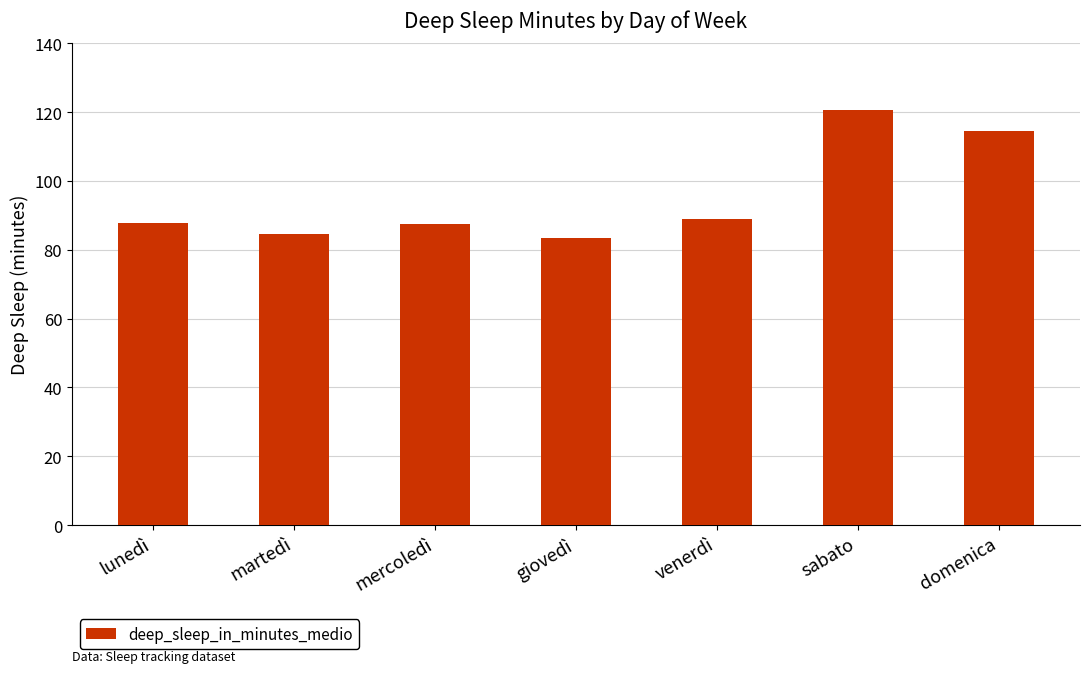

What is the difference between the maximum and minimum values?

37.3